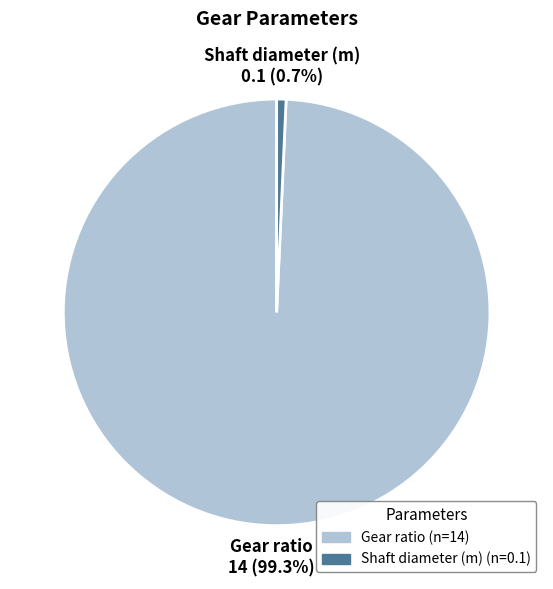

To the nearest percent, what is the difference between the largest and smallest slice percentages?

99%